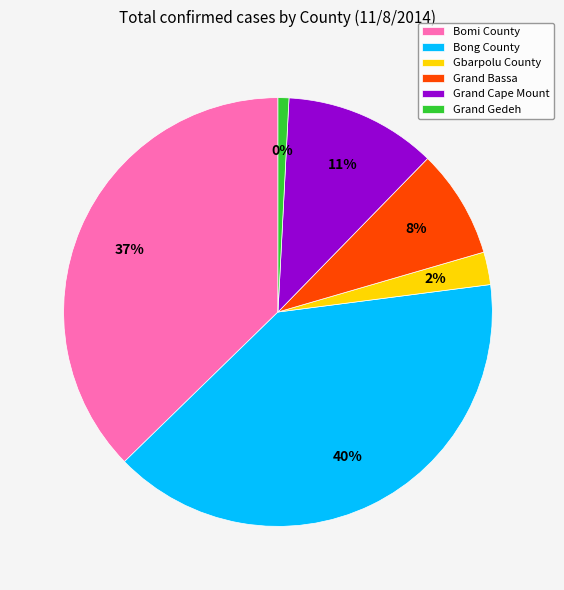

What is the change in value from Bong County to Grand Bassa?

-77